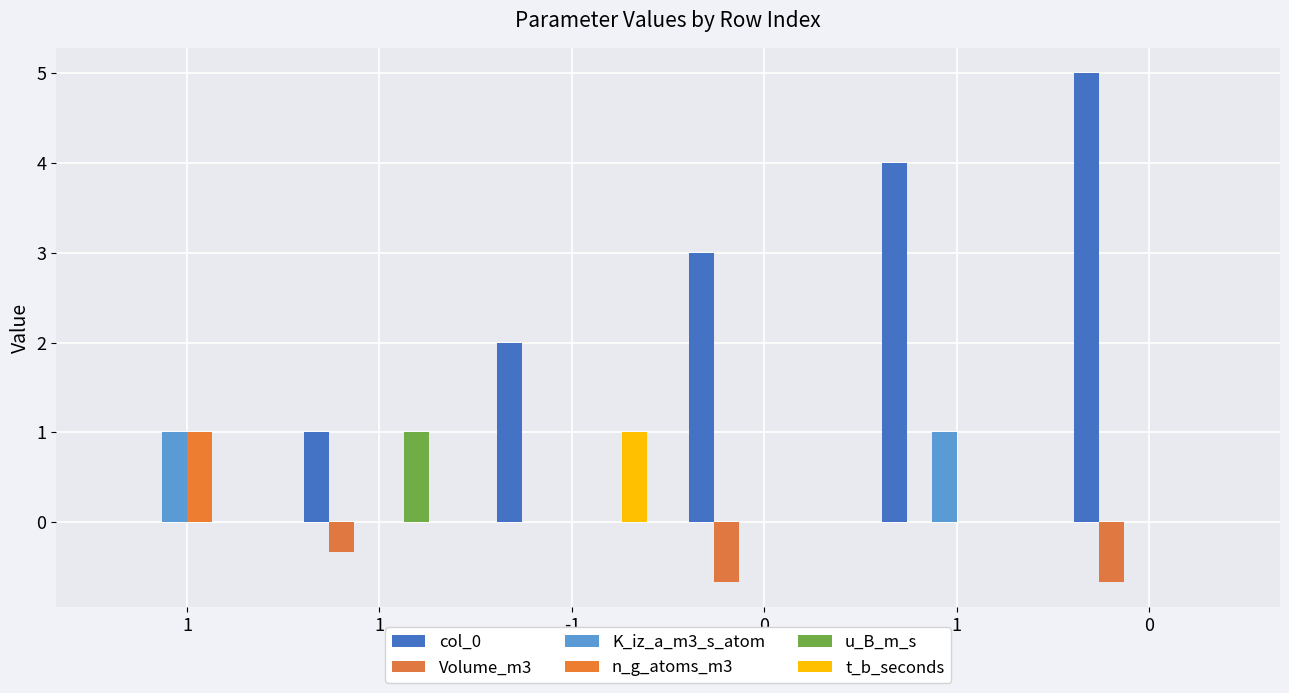

Reading right to left, list all the values displayed in this chart.

col_0: 0=5.0	1=4.0	0=3.0	-1=2.0	1=1.0	1=0.0
Volume_m3: 0=-0.7	1=0.0	0=-0.7	-1=0.0	1=-0.3	1=0.0
K_iz_a_m3_s_atom: 0=0.0	1=1.0	0=0.0	-1=0.0	1=0.0	1=1.0
n_g_atoms_m3: 0=0.0	1=0.0	0=0.0	-1=0.0	1=0.0	1=1.0
u_B_m_s: 0=0.0	1=0.0	0=0.0	-1=0.0	1=1.0	1=0.0
t_b_seconds: 0=0.0	1=0.0	0=0.0	-1=1.0	1=0.0	1=0.0